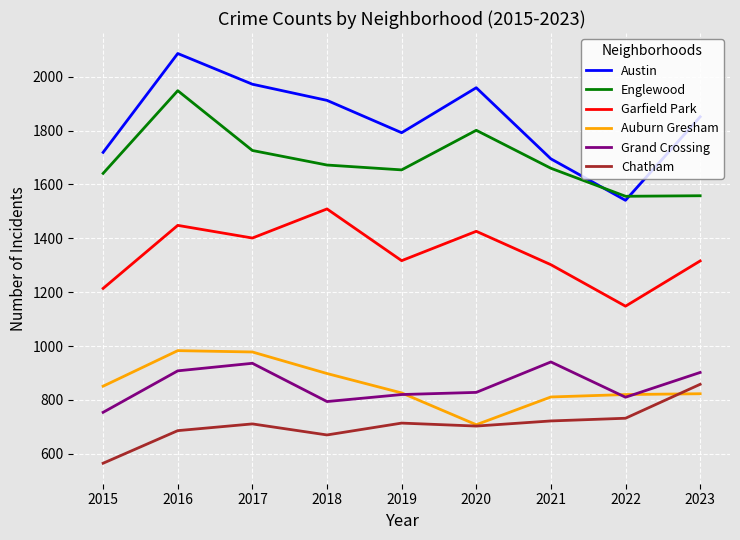

True or false: Auburn Gresham has a value of 296 at 2020.

False